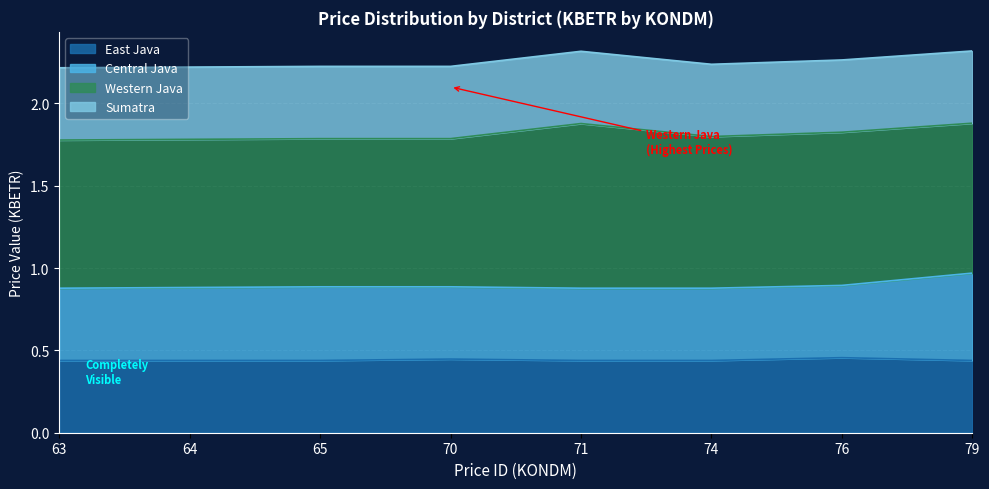

What is the value of the Central Java point at the 3rd from the left?

0.9